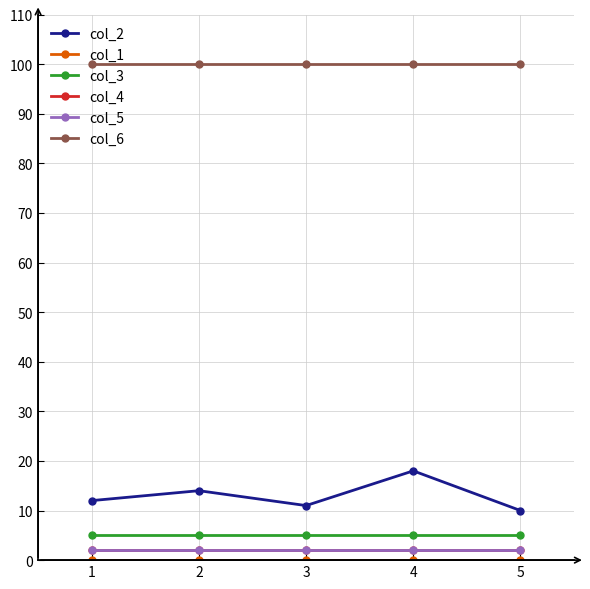

How many series are shown in this chart?

6